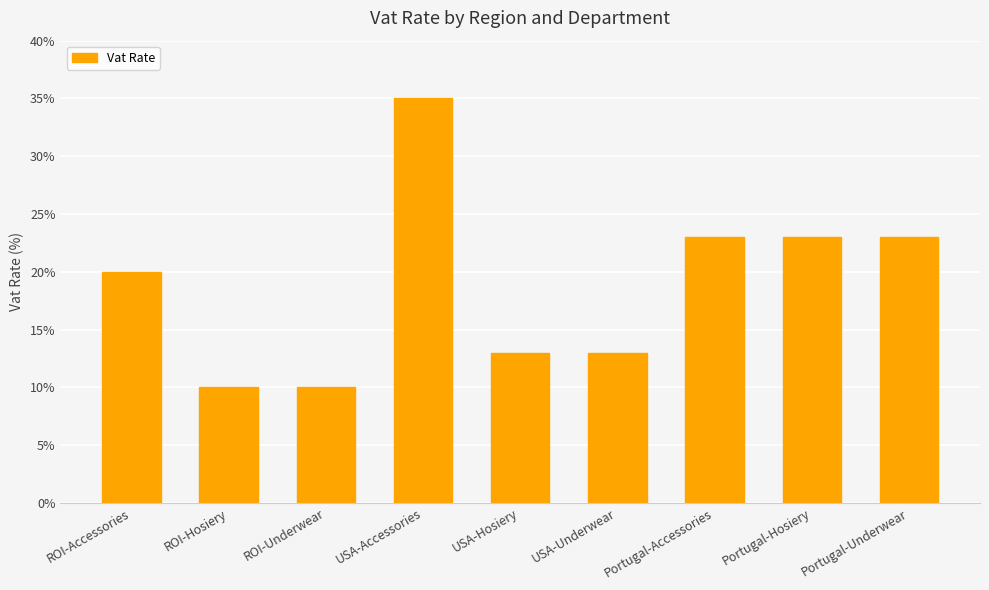

What position from the right is Portugal-Accessories?

3